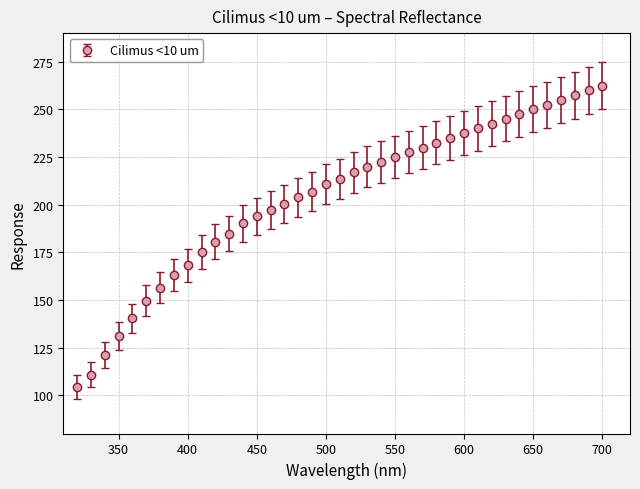

What is the value of the 26th point from the left?

230.0